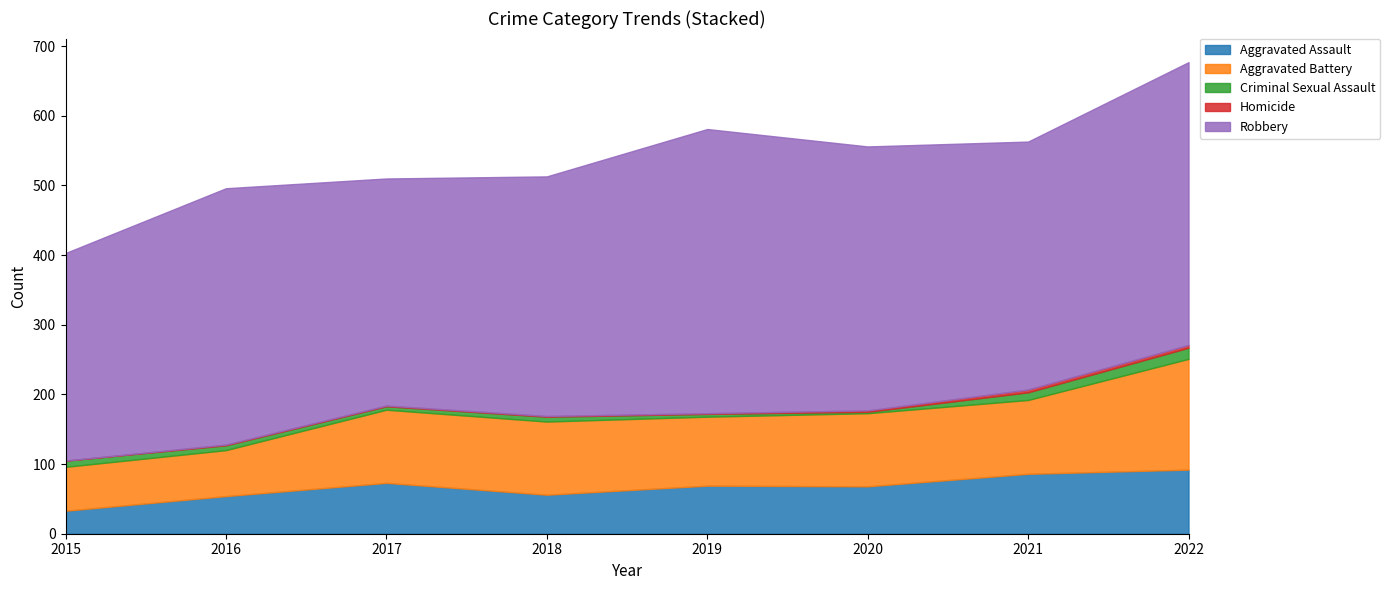

How many data points in Aggravated Assault are less than 69?

4